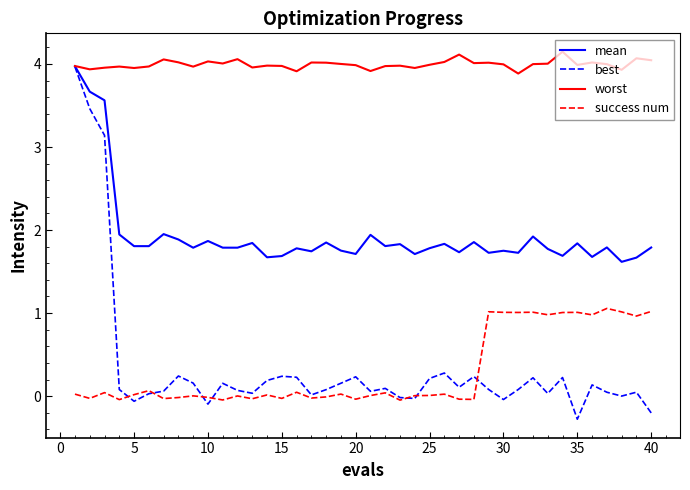

What is the highest value of the worst series?

4.1